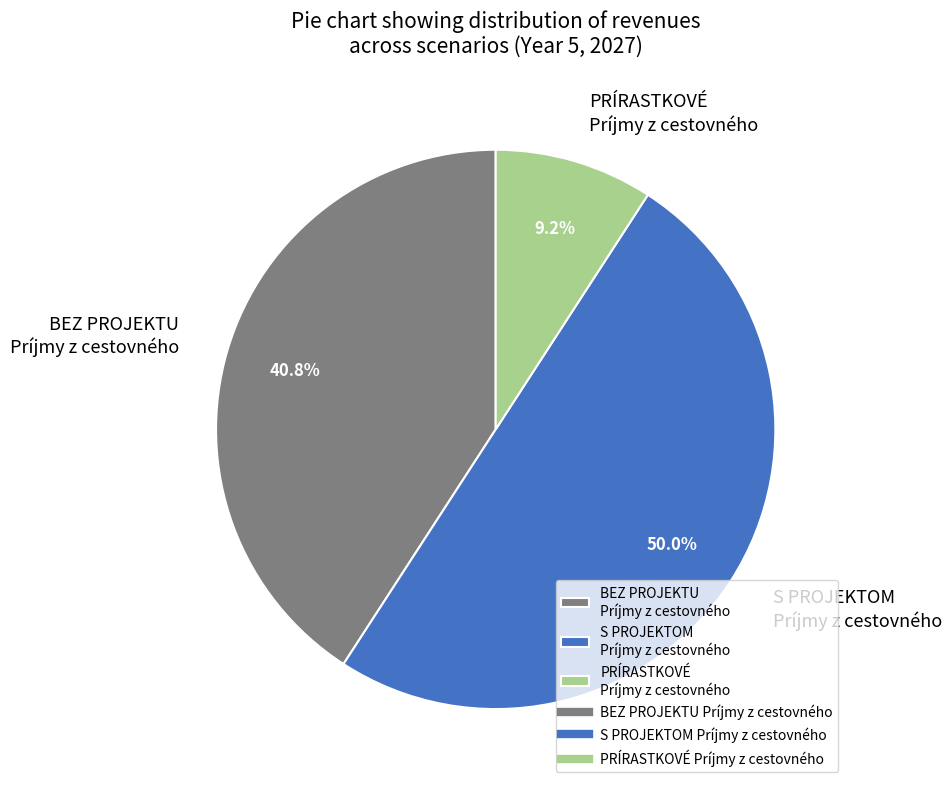

What percentage is NOT represented by S PROJEKTOM Príjmy z cestovného?

50.0%